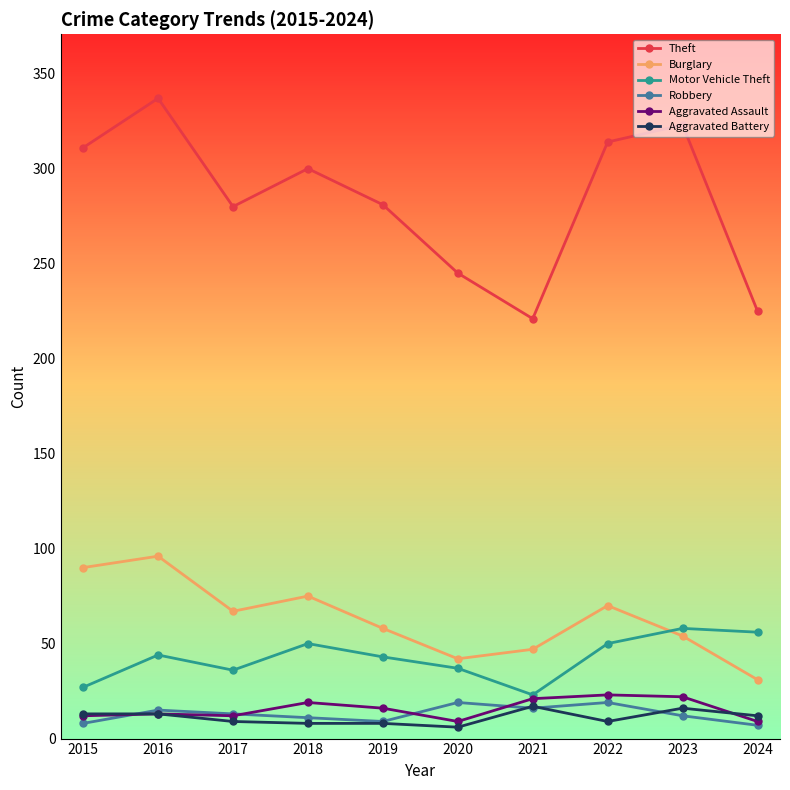

The value of Aggravated Assault at 2021 is 21. True or false?

True